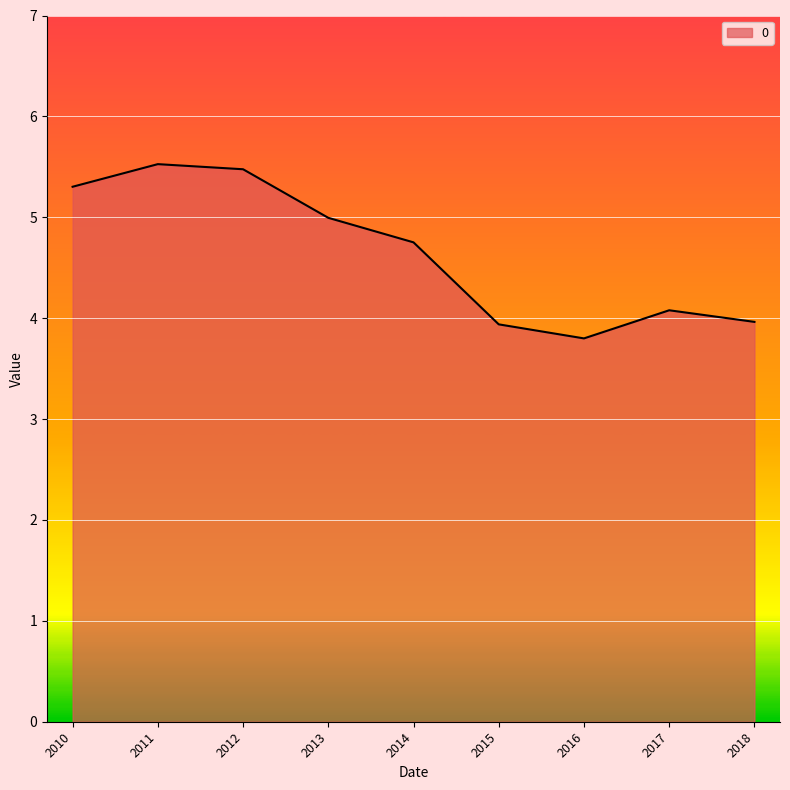

What is the minimum value shown in the chart?

3.8